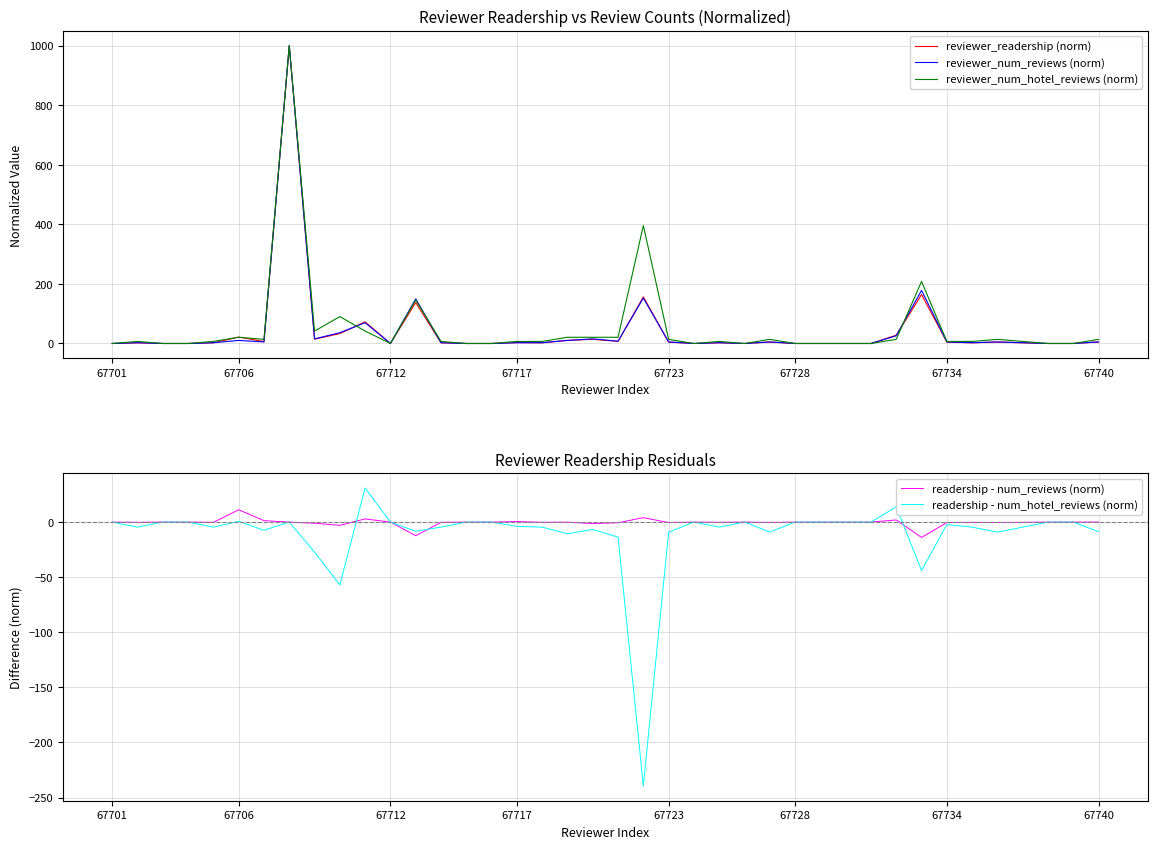

What is the maximum value for reviewer_num_hotel_reviews (norm)?

1000.0